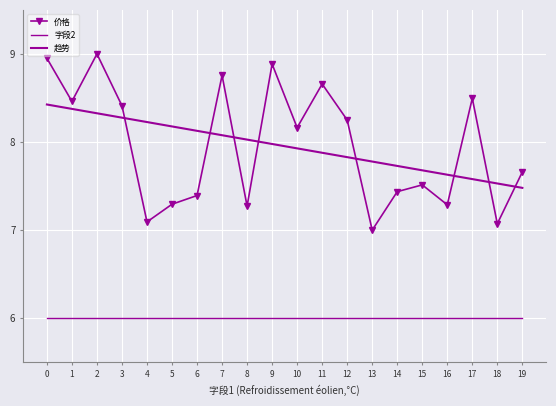

What is the value of the 趋势 point at the 10th from the left?

8.0